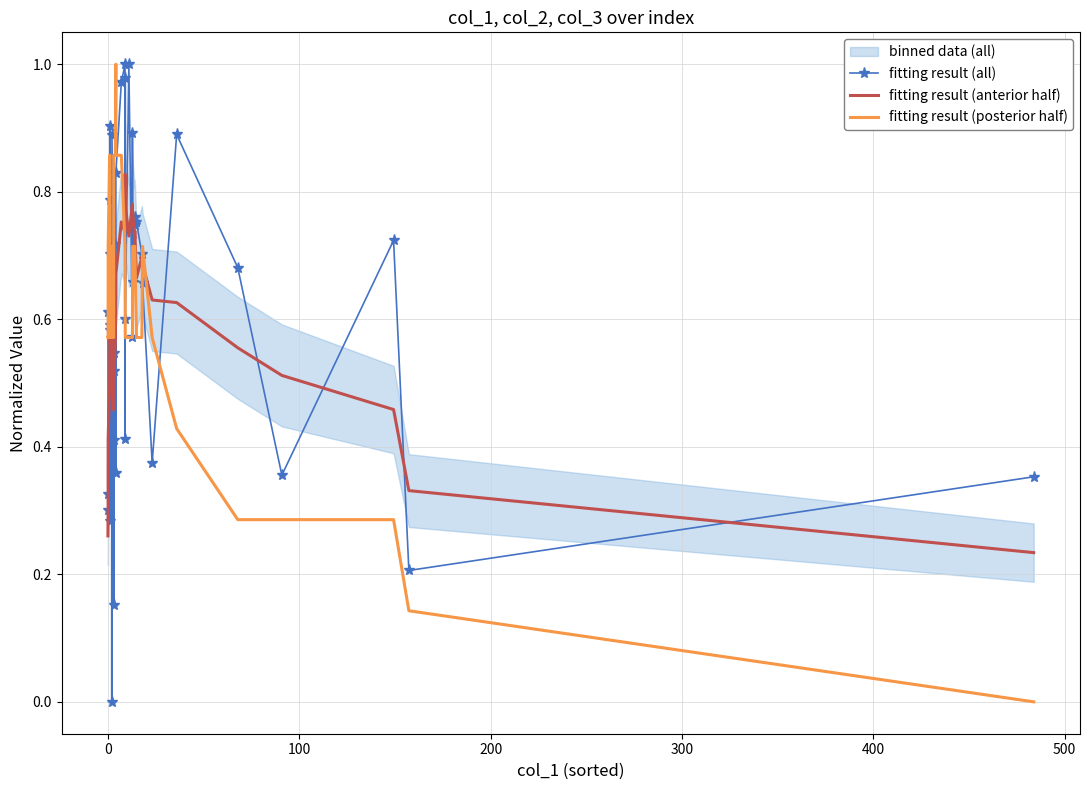

How many values in fitting result (all) are above zero?

39